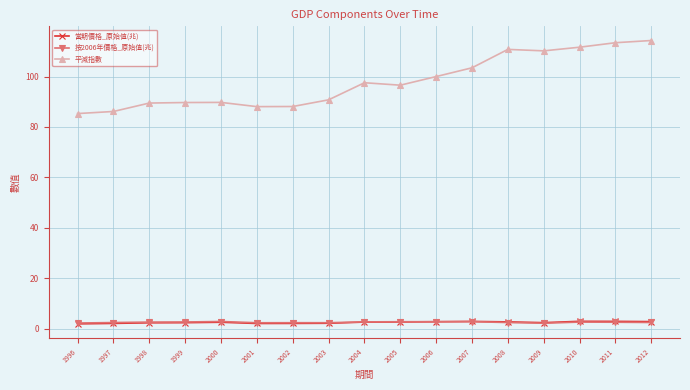

True or false: 當期價格_原始值(兆) has more than 1 points higher than both neighbors.

True